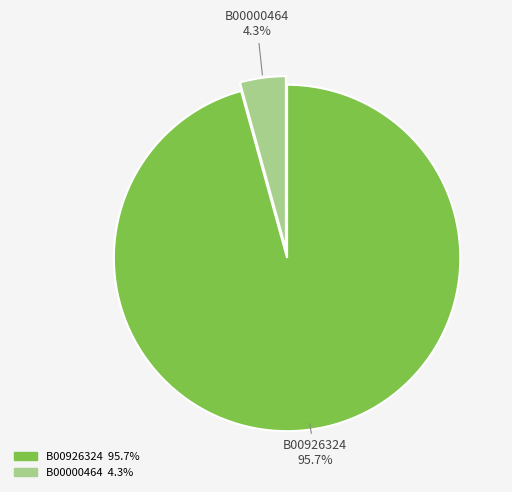

Which category has the smallest portion of the pie?

B00000464